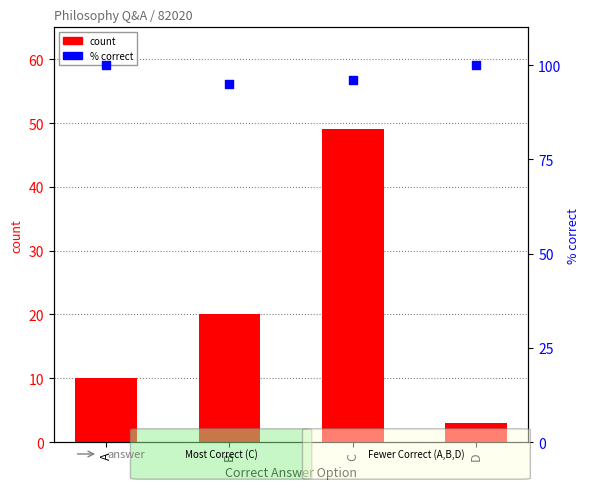

At which category is the sum across all series the highest?

C